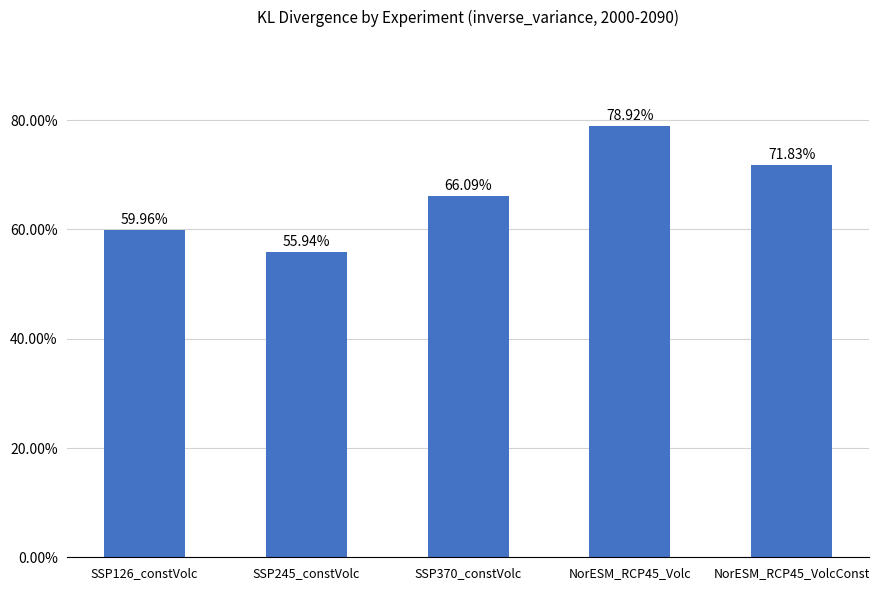

List the labels in order of value, largest first.

NorESM_RCP45_Volc, NorESM_RCP45_VolcConst, SSP370_constVolc, SSP126_constVolc, SSP245_constVolc